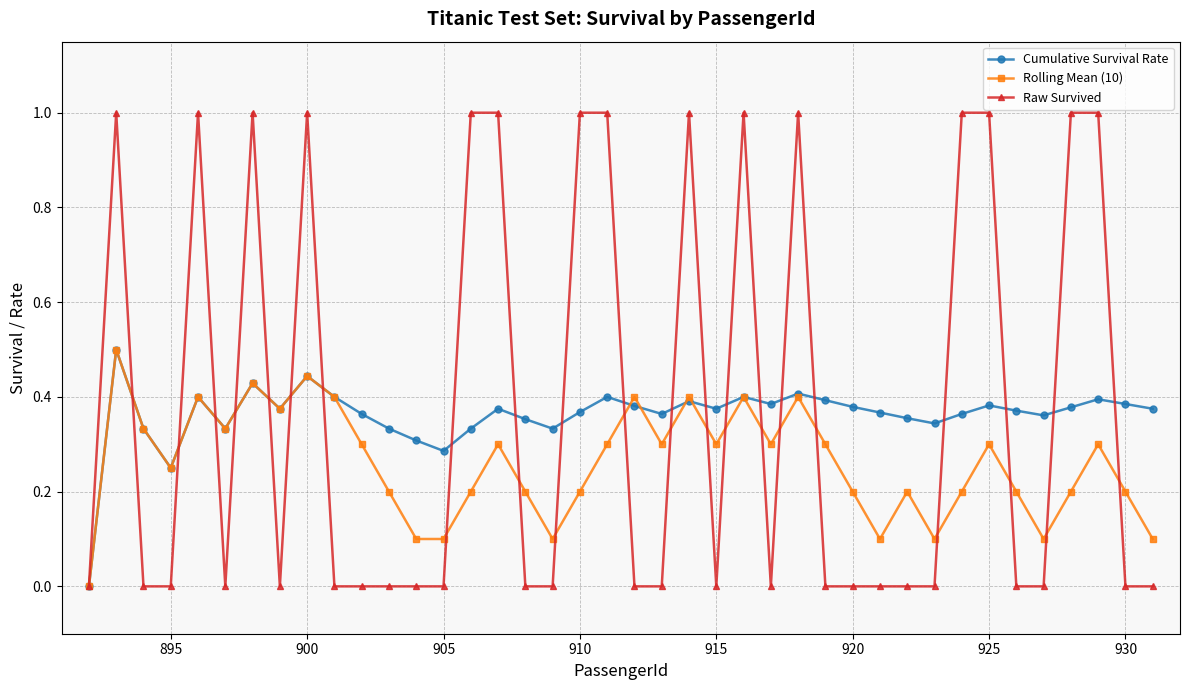

Which series has the widest spread of values?

Raw Survived